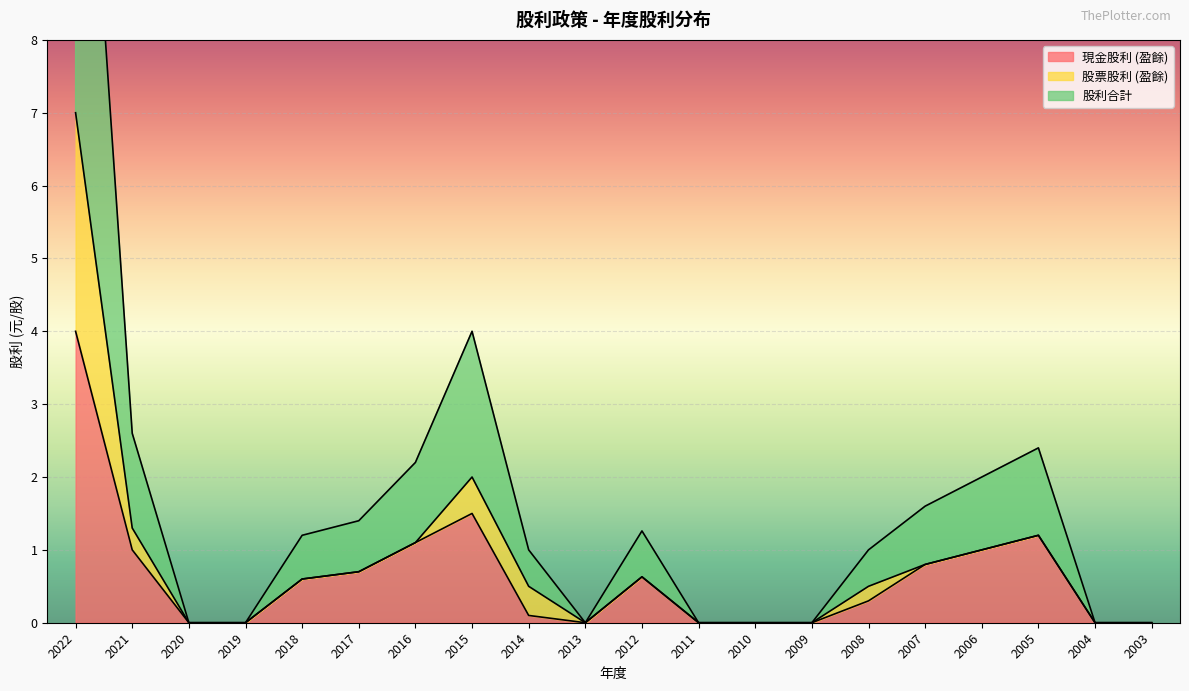

How many positive values does the 股利合計 series have?

12